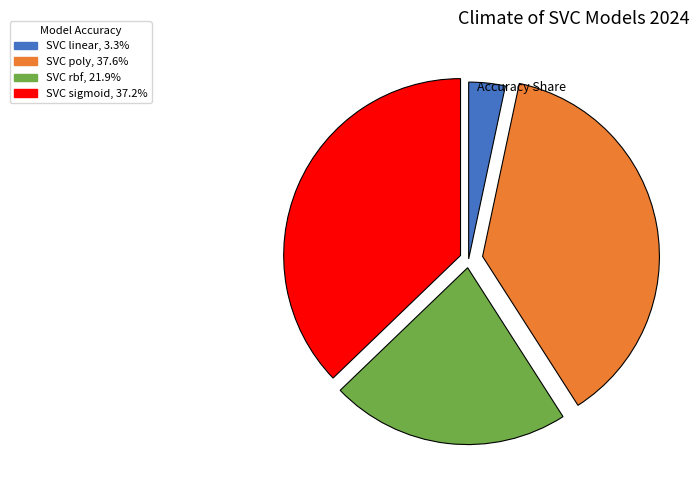

How many slices are in this pie chart?

4